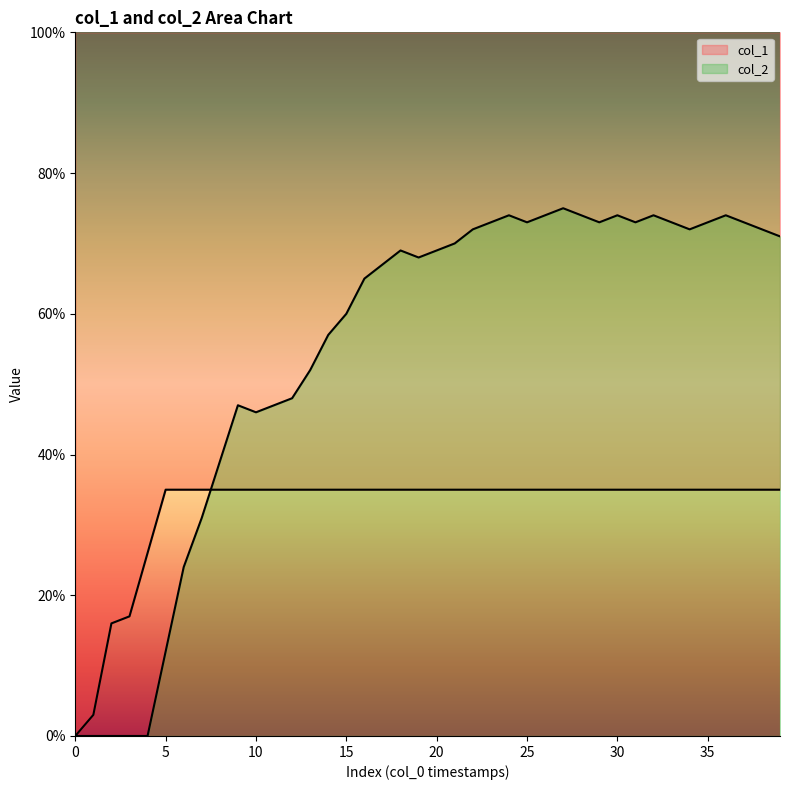

What are all the series names shown in the legend?

col_2, col_1